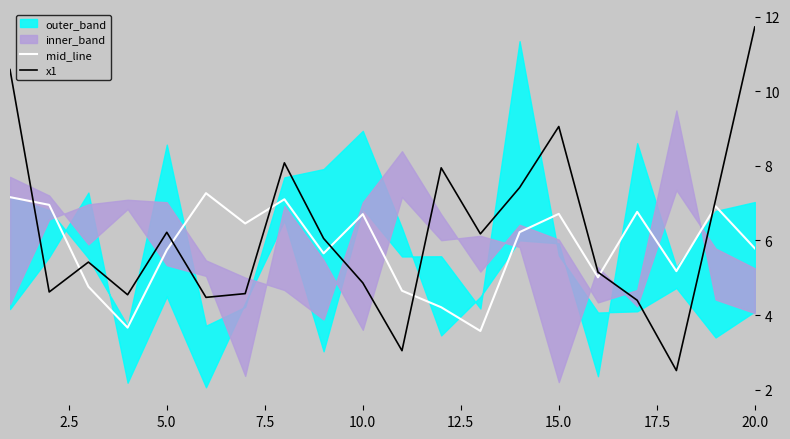

The mid_line series shows 1.6 at 10.0. True or false?

False